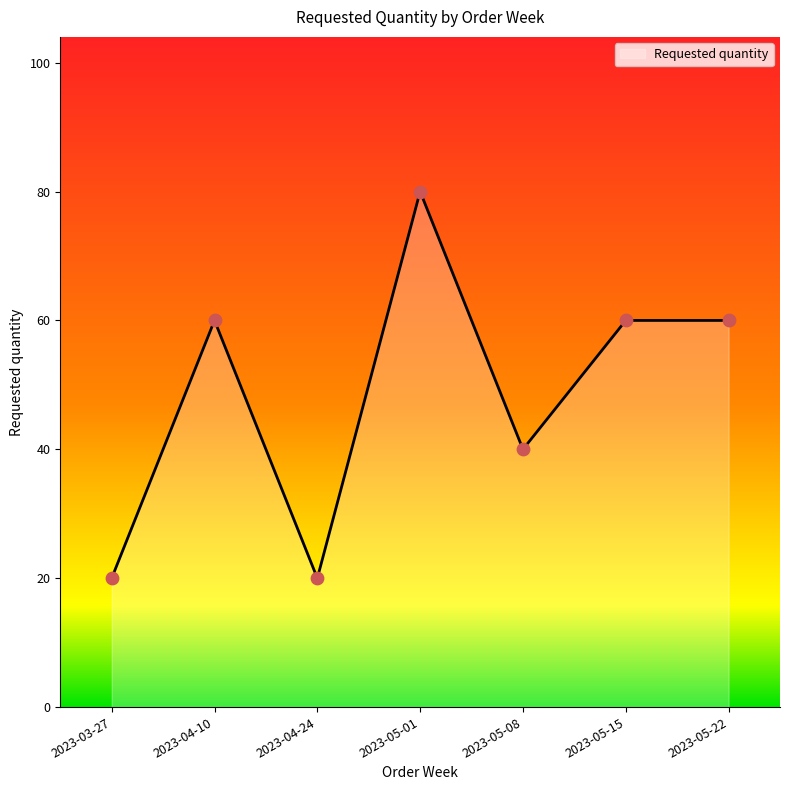

Approximately how many times larger is the value at 2023-05-22 compared to 2023-04-24?

3.0